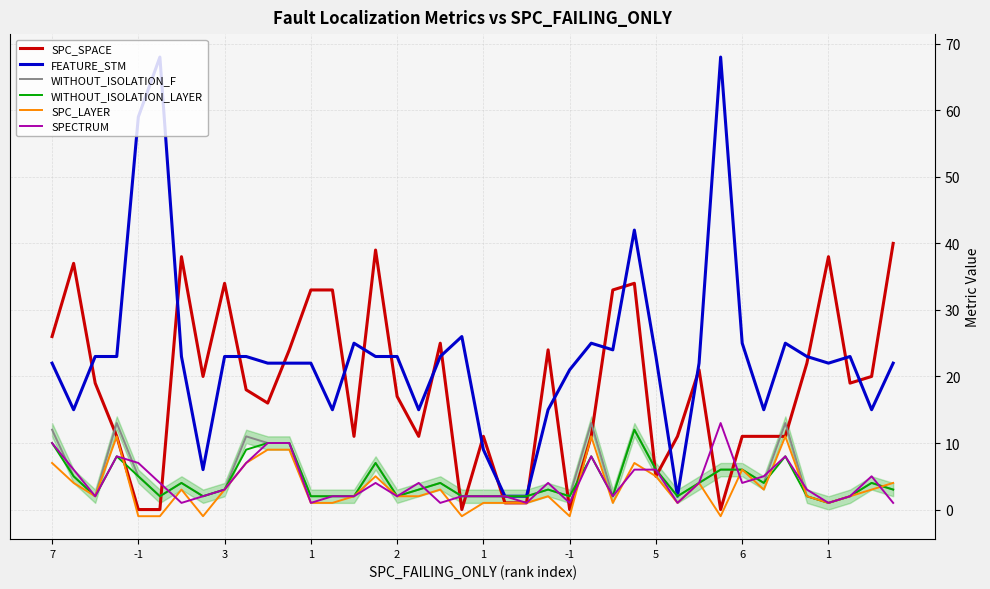

Which series has the largest total across all categories?

FEATURE_STM